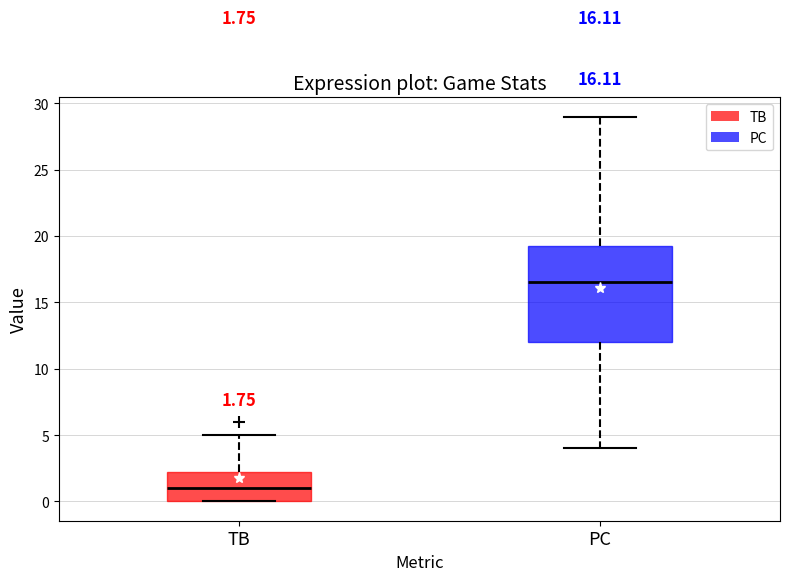

Which box's median line is the highest?

PC